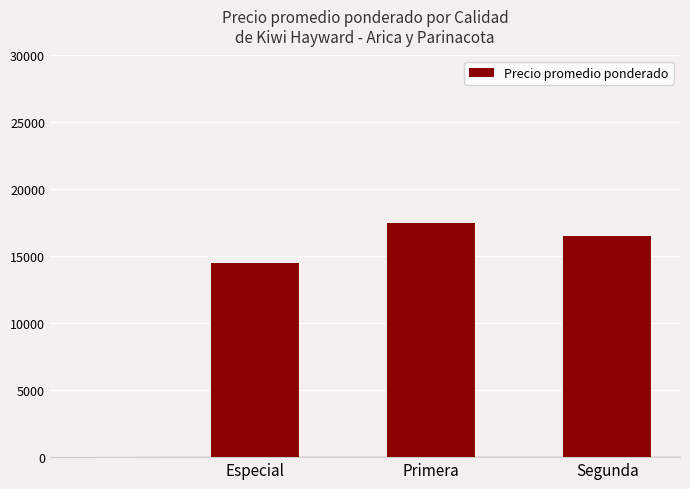

Reading left to right, what are all the values shown in this chart?

14500	17500	16500